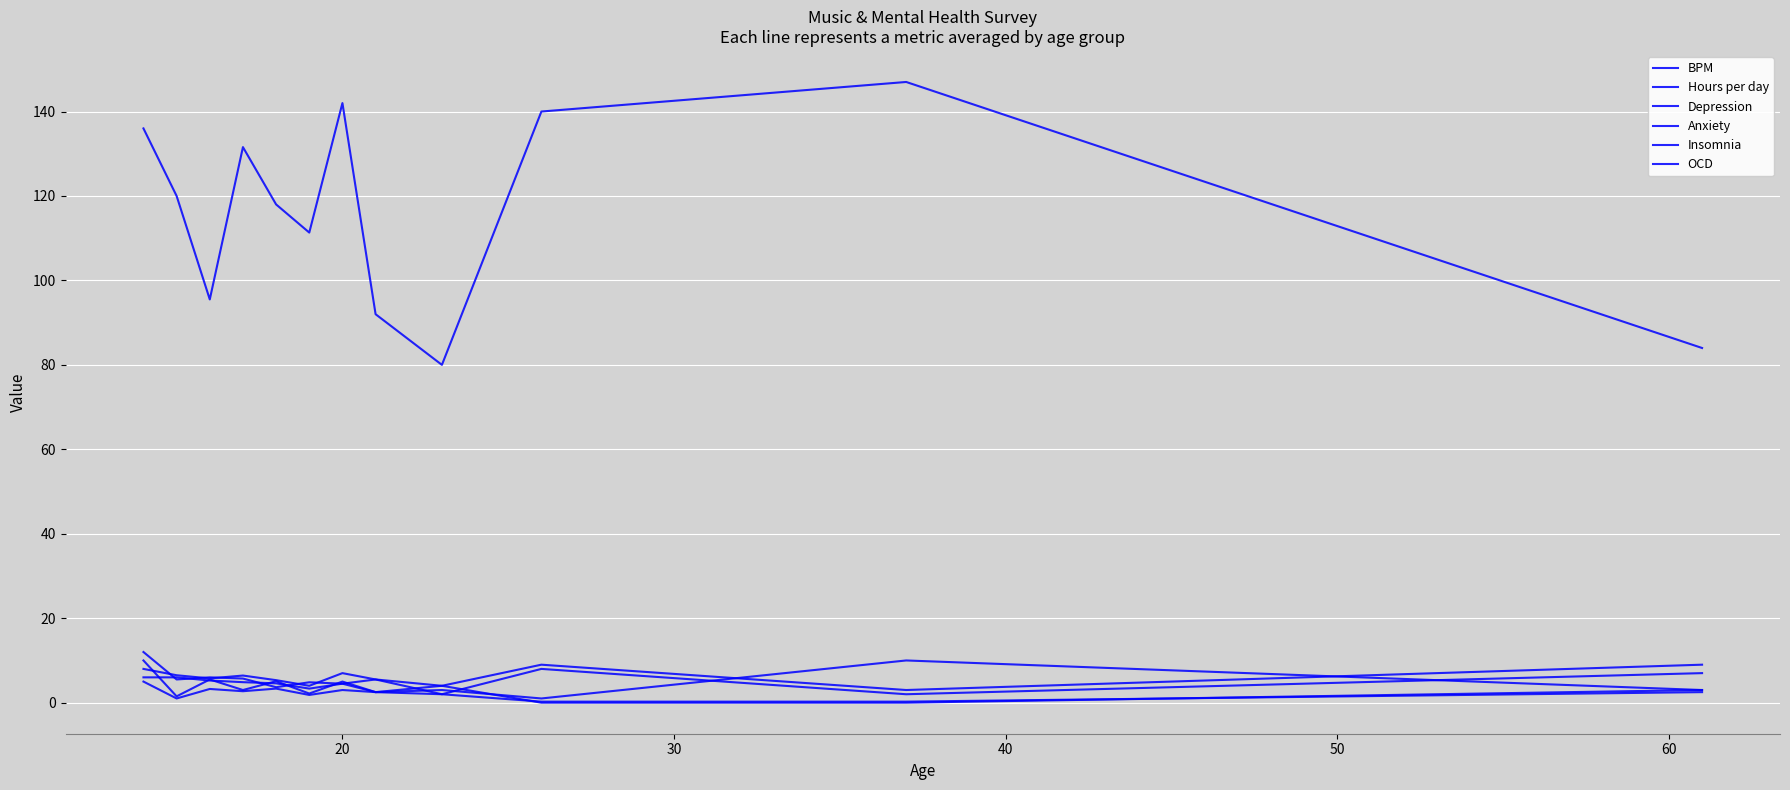

Reading left to right, what are all the values shown in this chart?

BPM: 136.0	120.0	95.5	131.6	118.0	111.3	142.0	92.0	80.0	140.0	147.0	84.0
Hours per day: 12.0	5.5	6.0	5.7	3.7	4.8	4.5	2.5	2.0	0.2	0.2	2.5
Depression: 6.0	6.0	5.2	4.9	4.6	3.3	4.5	5.5	2.0	8.0	2.0	7.0
Anxiety: 8.0	6.5	5.8	6.4	5.3	4.0	7.0	5.5	4.0	9.0	3.0	9.0
Insomnia: 10.0	1.5	5.5	3.0	5.1	2.2	5.0	2.5	3.0	1.0	10.0	3.0
OCD: 5.0	1.0	3.2	2.7	3.3	1.8	3.0	2.5	4.0	0.0	0.0	3.0